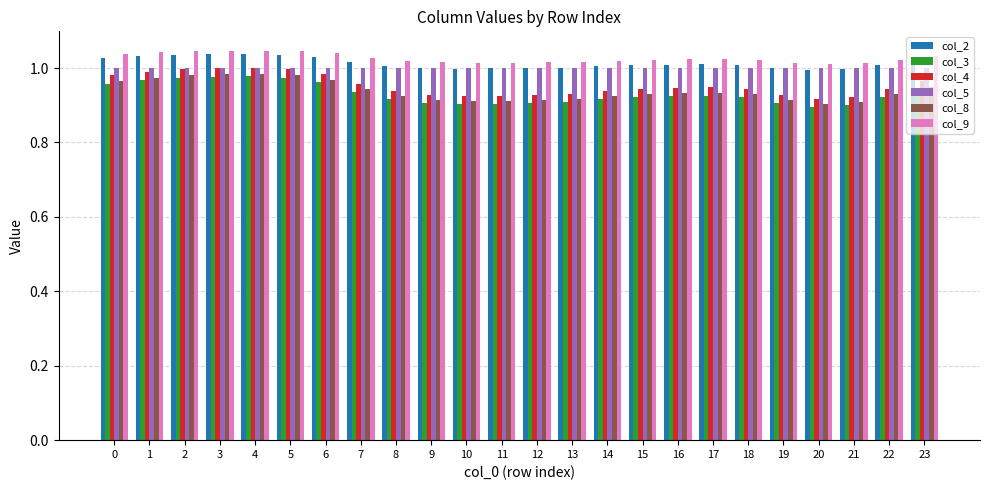

What are all the series names shown in the legend?

col_2, col_3, col_4, col_5, col_8, col_9